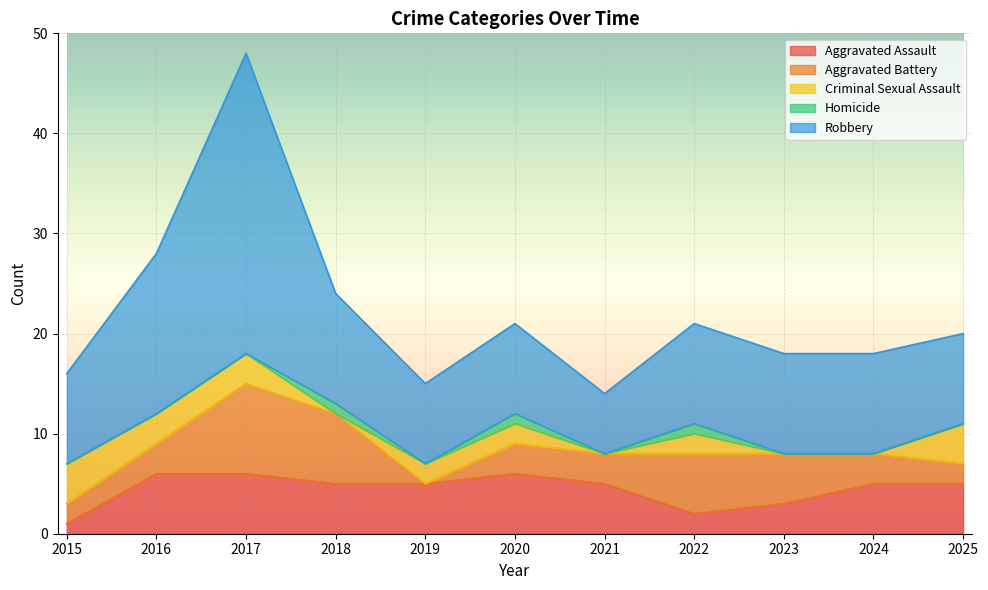

List the labels in order of Criminal Sexual Assault value, smallest first.

2018, 2021, 2023, 2024, 2019, 2020, 2022, 2016, 2017, 2015, 2025